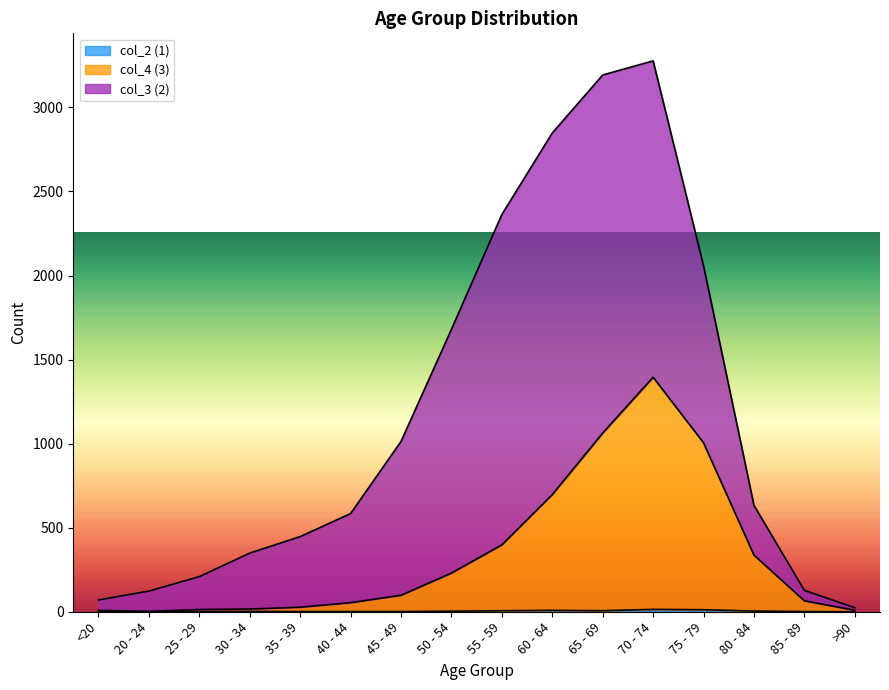

What is the value of the col_4 (3) point at the 13th from the left?

1005